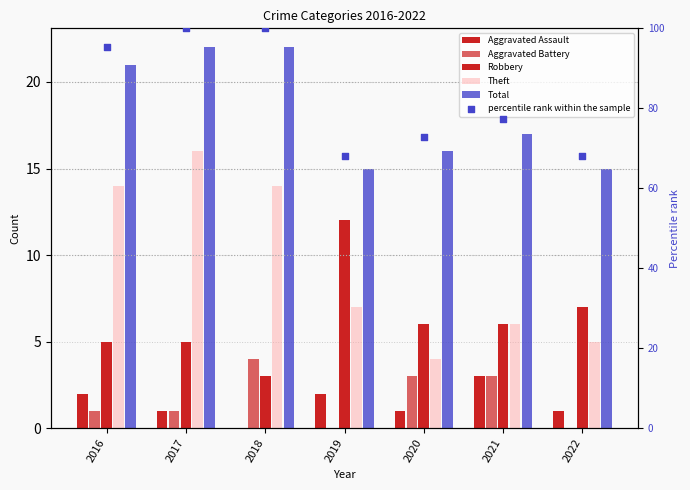

What is the total value across all series at 2020?

102.7